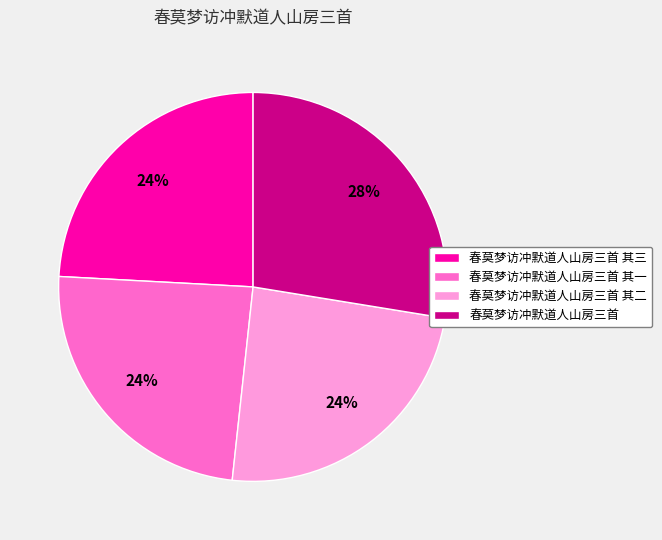

Which category has the biggest portion of the pie?

春莫梦访冲默道人山房三首